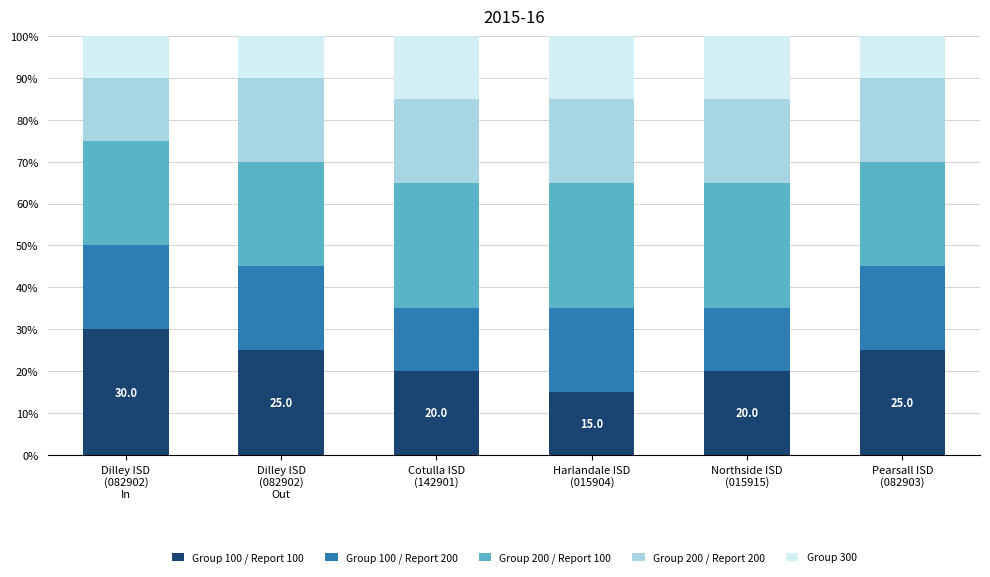

What is the maximum value for Group 100 / Report 100?

30